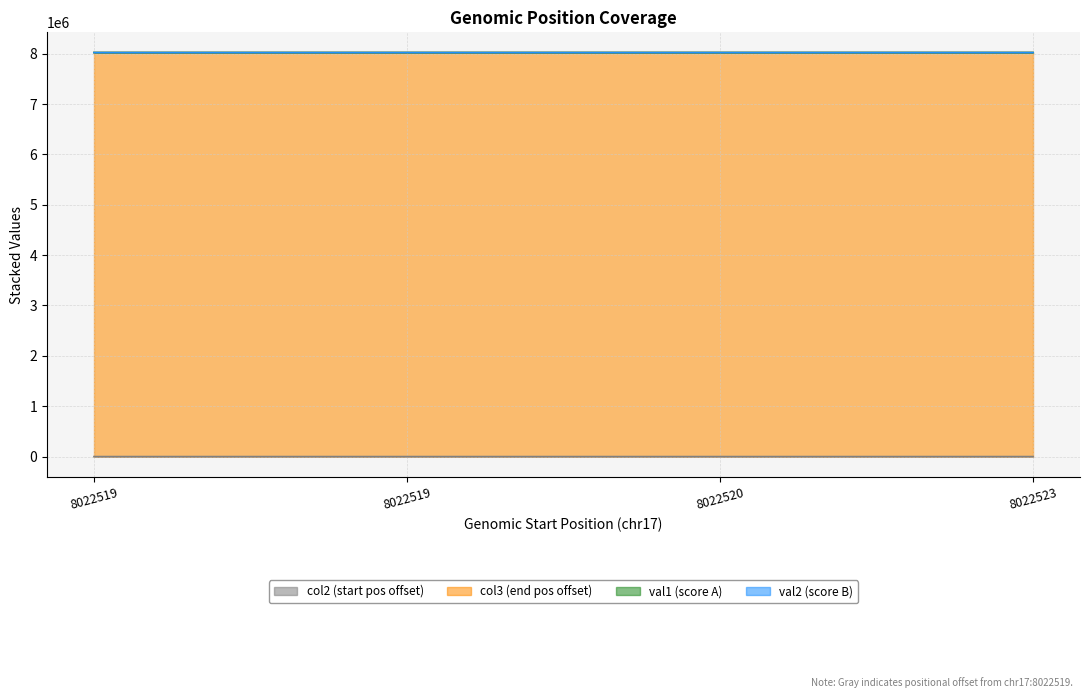

Is the value of col2 at 8022520 greater than the value of val1 at 8022523?

No